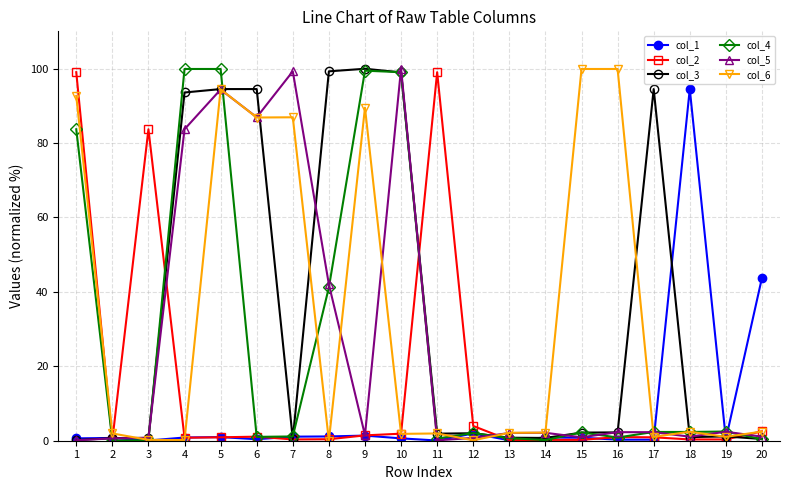

What is the value of the col_1 point at the 9th from the left?

1.4